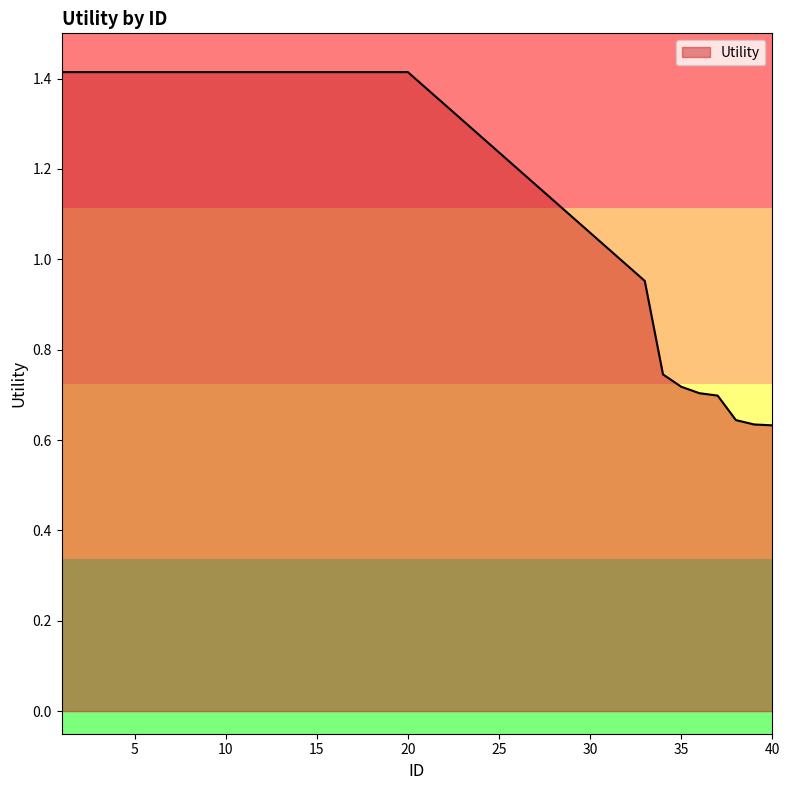

What is the maximum value shown in the chart?

1.4